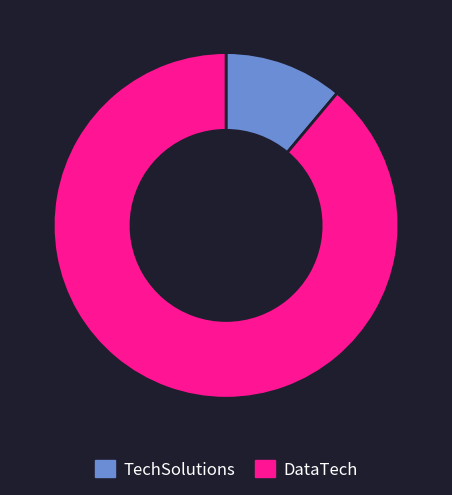

Which has a higher value, TechSolutions or DataTech?

DataTech